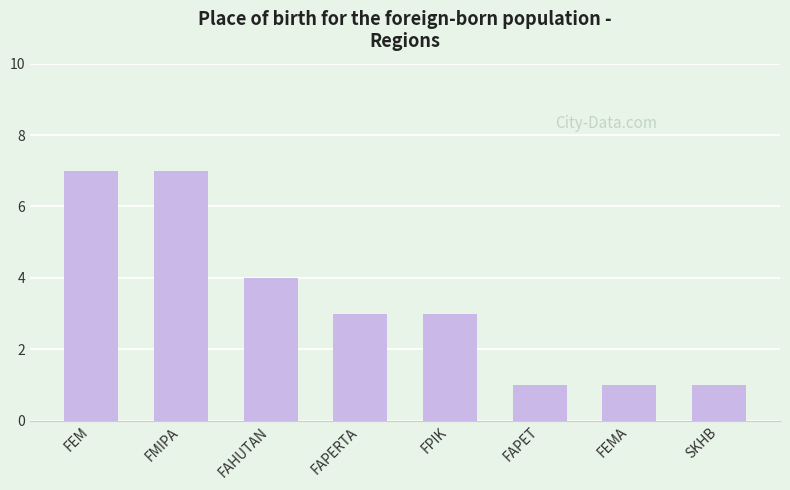

What is the ratio of the value at FEM to the value at FAPET?

7.0